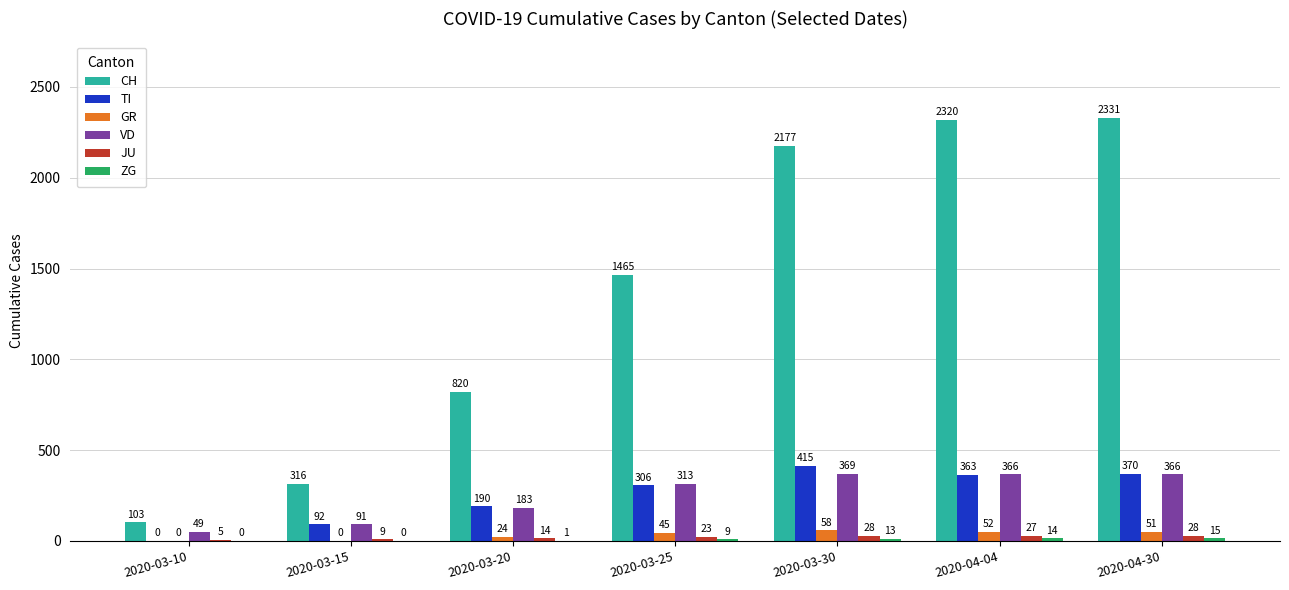

What is the highest value of the GR series?

58